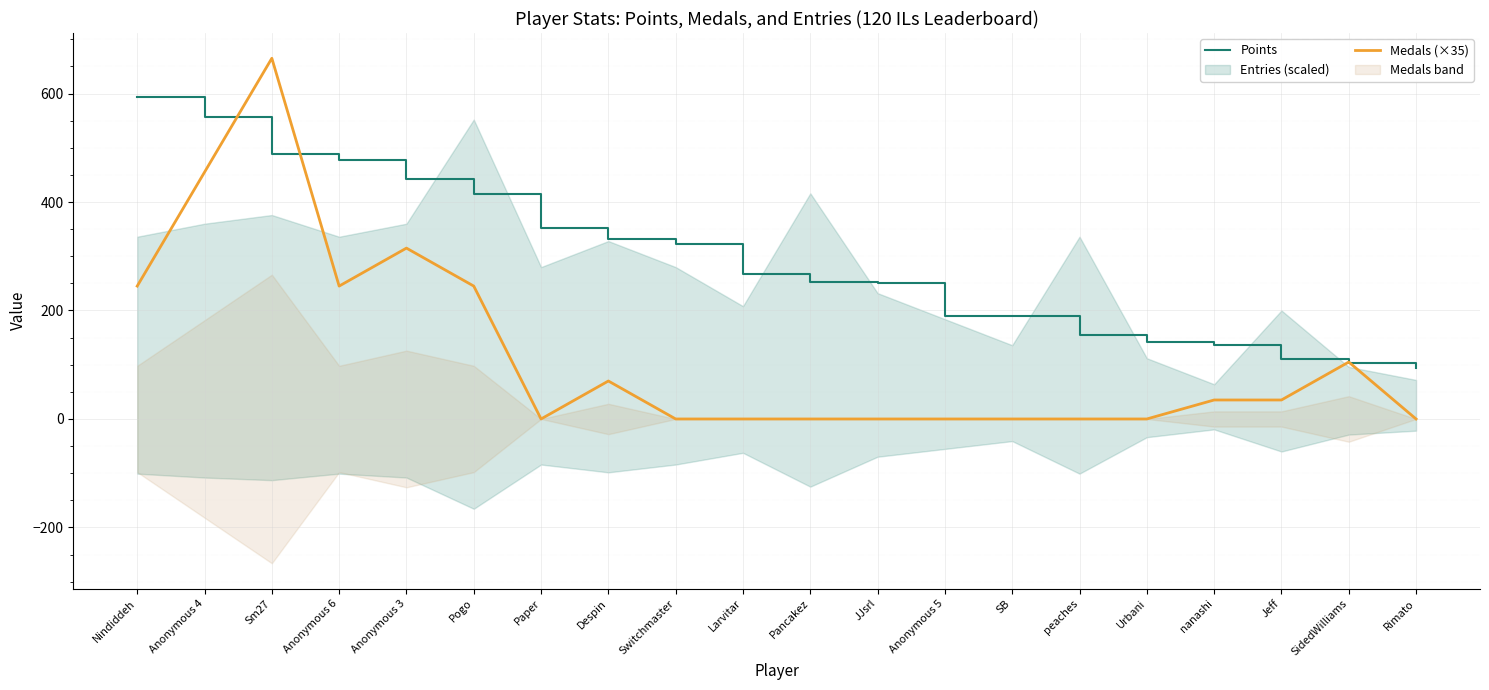

Which series changed the most between Pogo and Switchmaster?

Medals (×35)